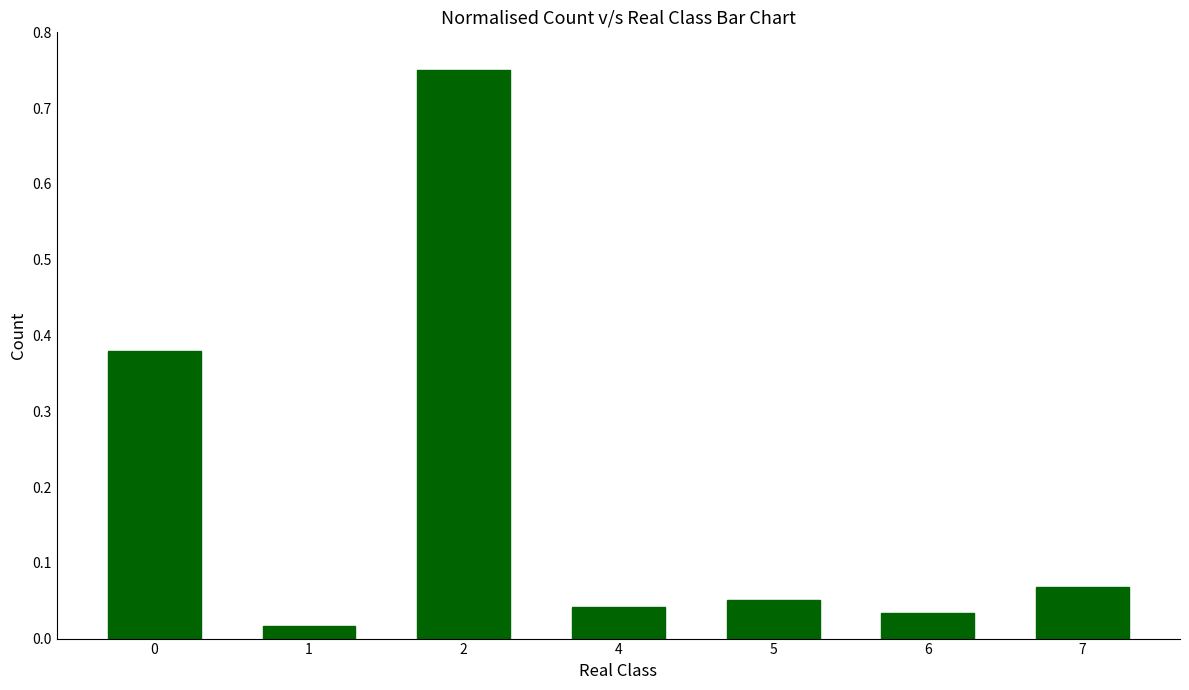

At which label is the value closest to 0?

1